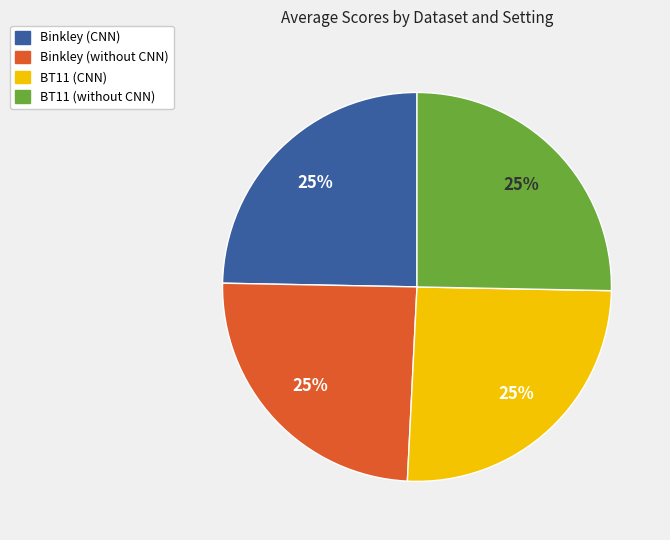

Does Binkley (without CNN) represent more than half of the total?

No